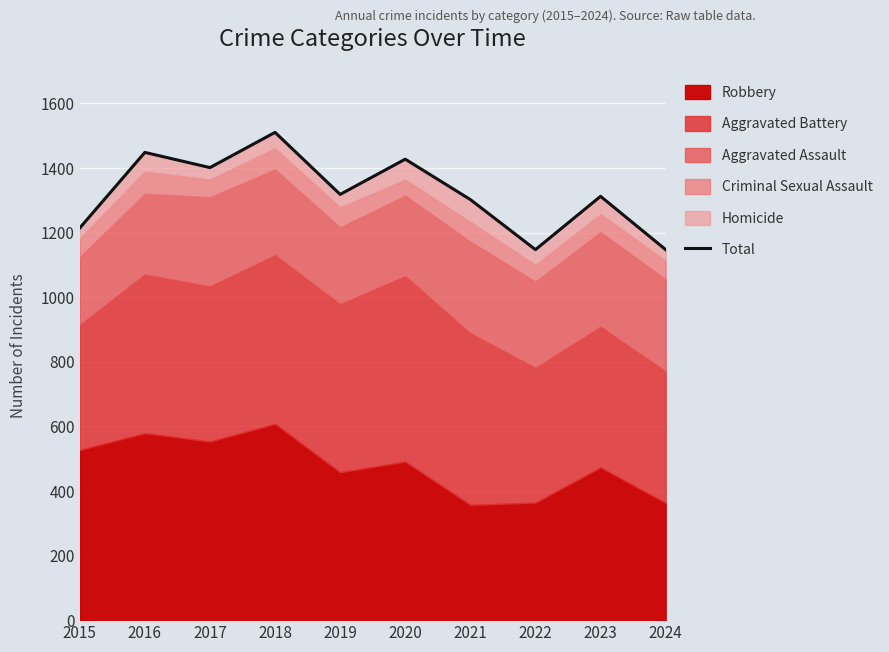

How many lines are shown in the chart?

1